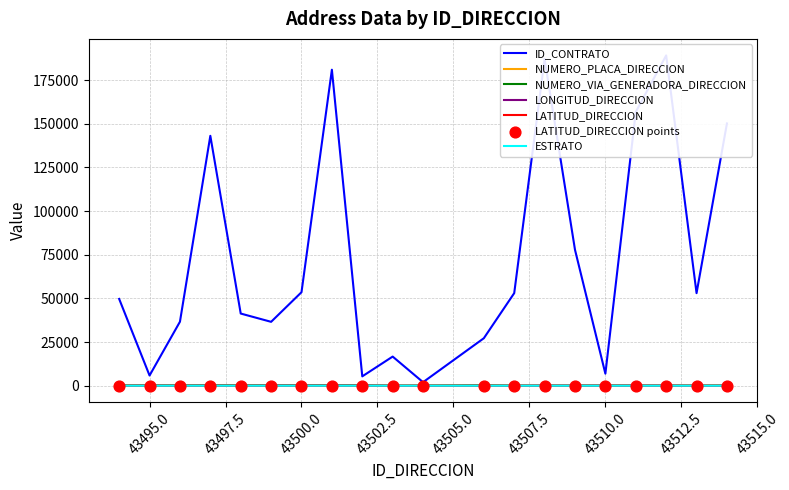

Is the value of ID_CONTRATO at 43494 greater than the value of NUMERO_PLACA_DIRECCION at 43506?

Yes